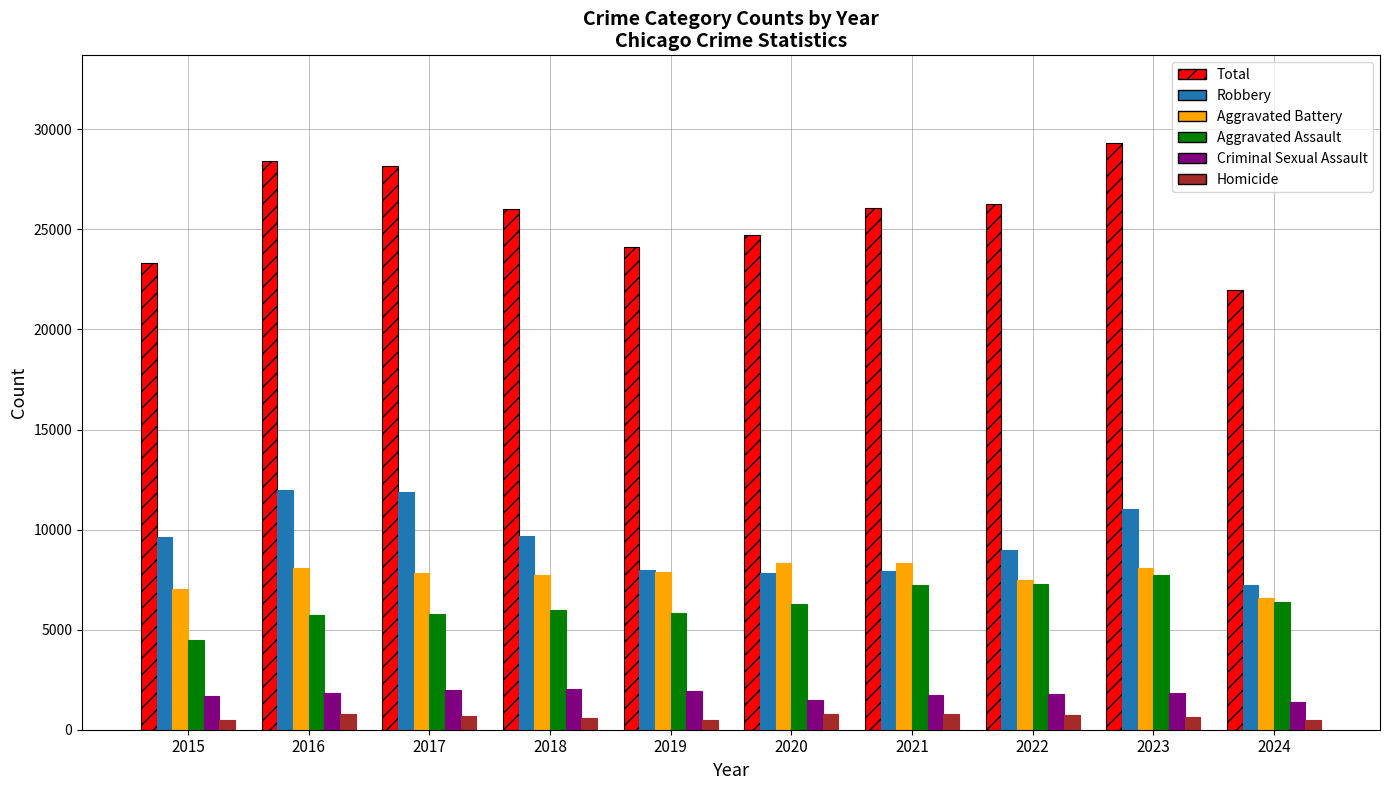

Which label corresponds to the largest value in the chart?

2023